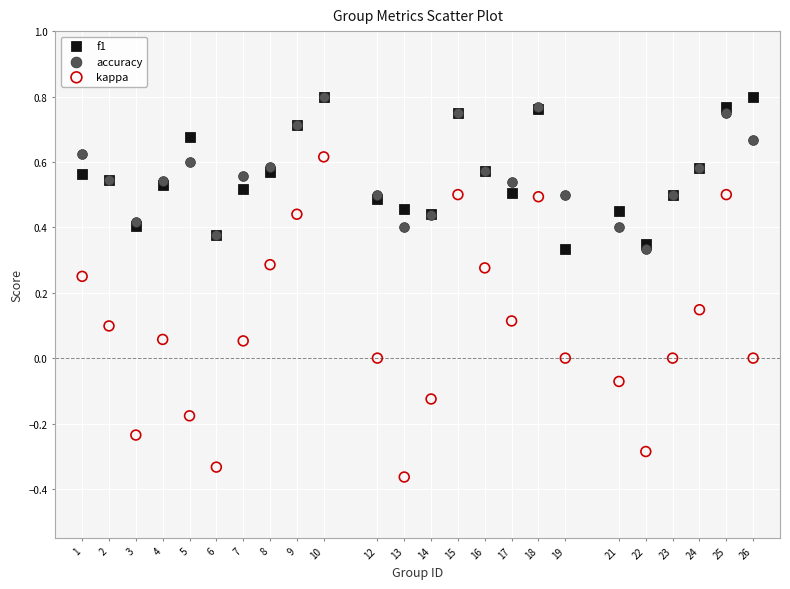

What are all the series names shown in the legend?

f1, accuracy, kappa